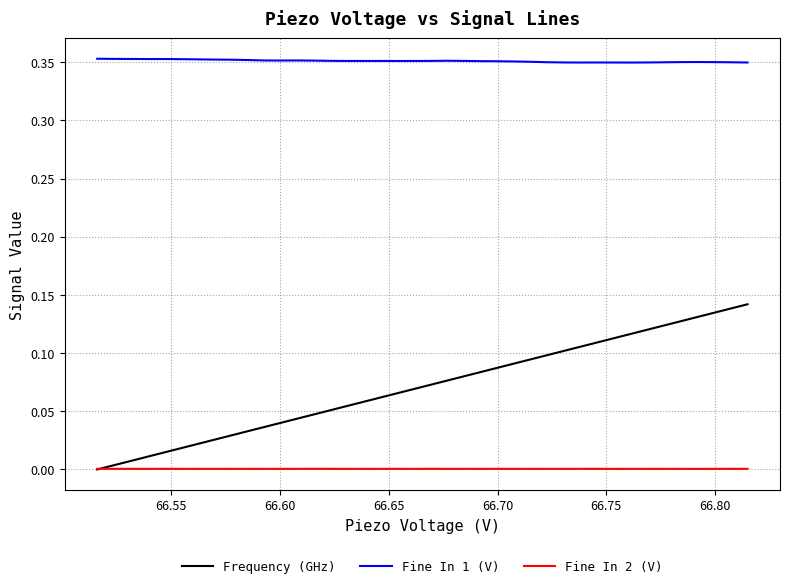

True or false: Fine In 1 (V) and Fine In 2 (V) intersect in this chart.

False